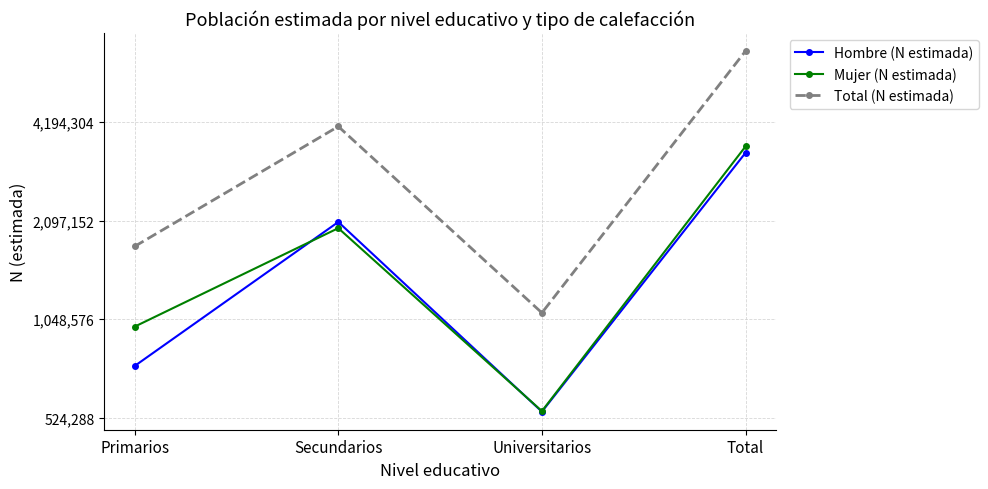

What is the lowest value of the Hombre (N estimada) series?

546886